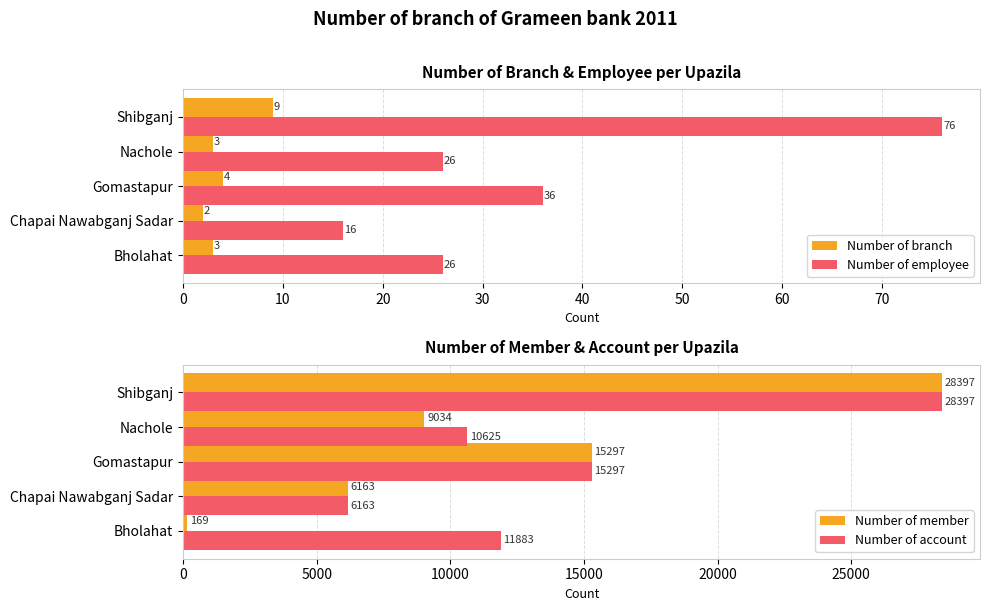

The Number of branch series shows 2 at Chapai Nawabganj Sadar. True or false?

True